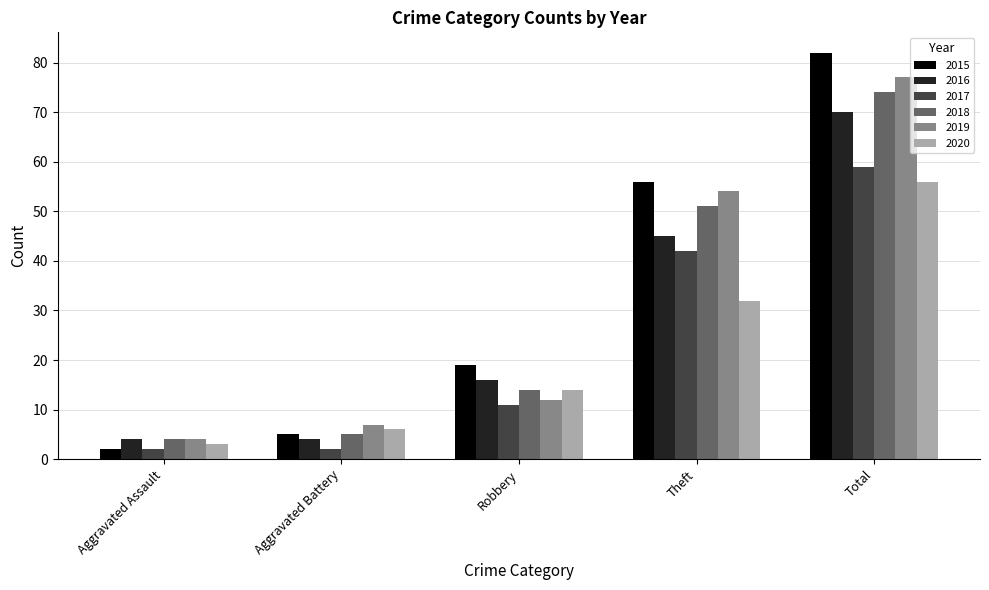

Which series changed the most between Aggravated Battery and Total?

2015